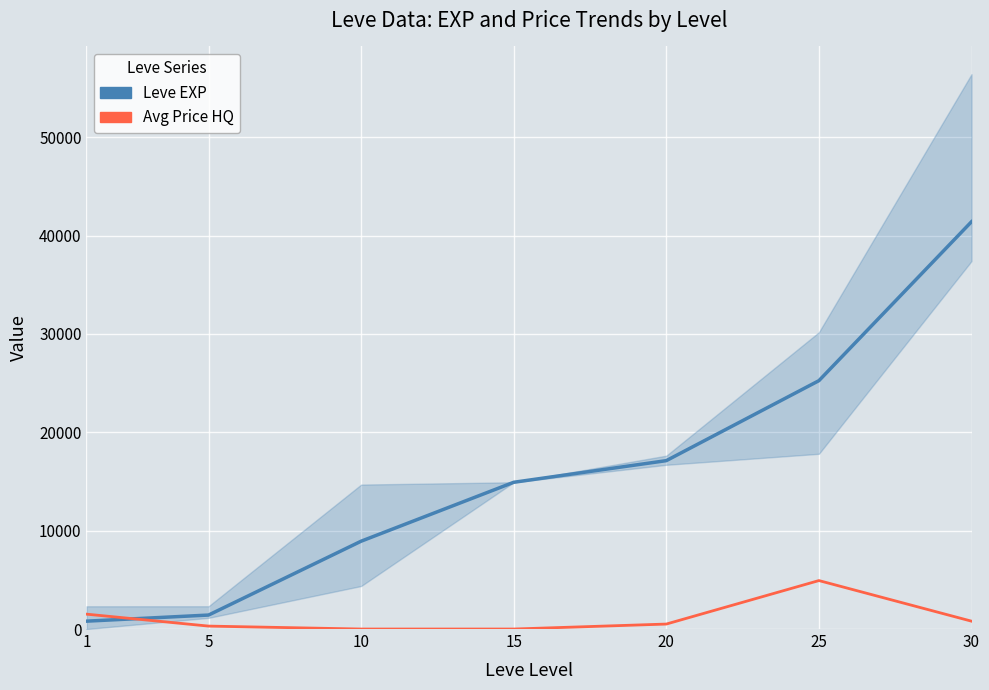

The value of Avg Price HQ at 1 is 1983.0. True or false?

False